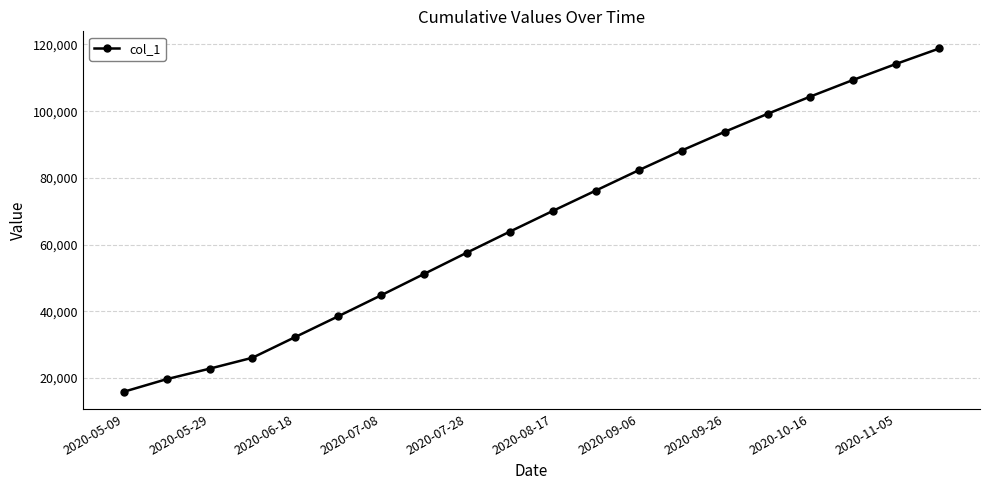

True or false: the data has more than 0 interior local peaks.

False